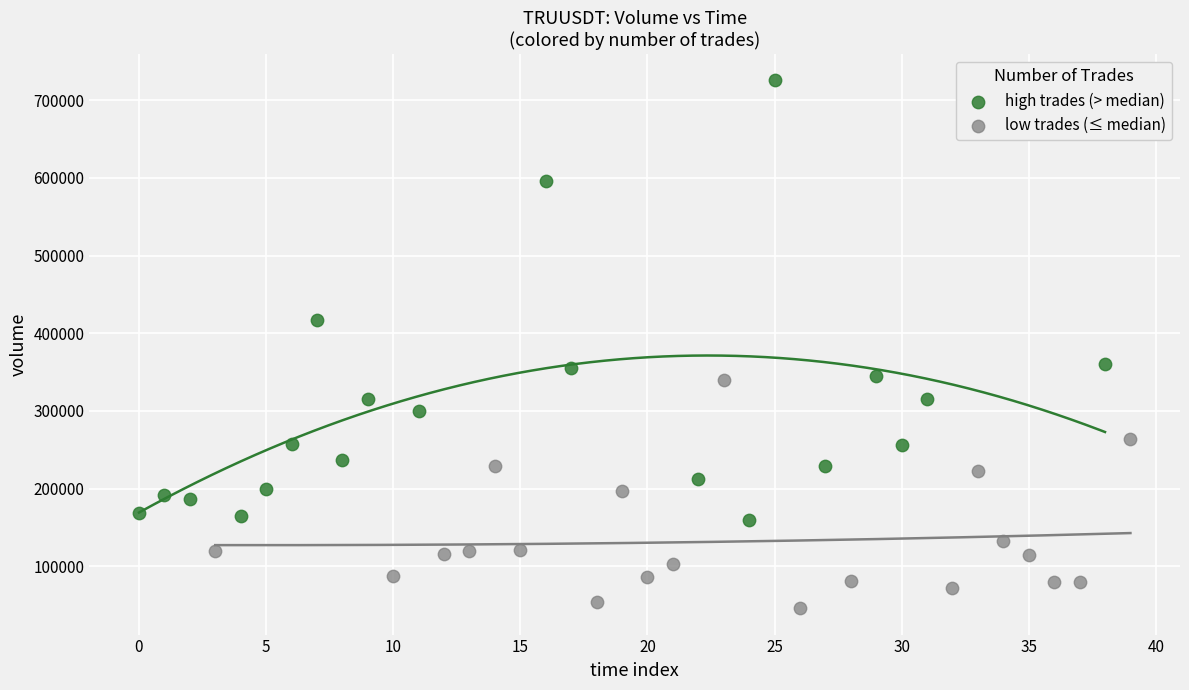

Which series has the widest spread of Y values?

high trades (> median)